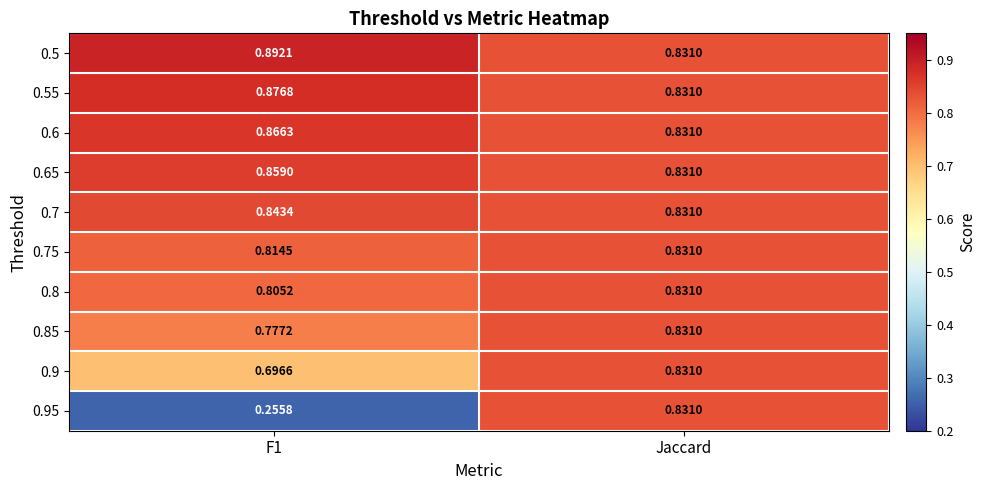

Which category has the highest value in the 0.8 series?

Jaccard